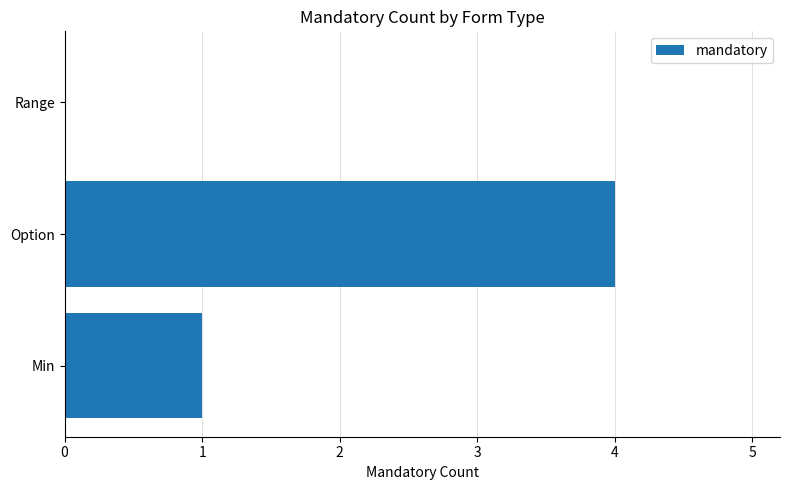

What is the sum of all values?

5